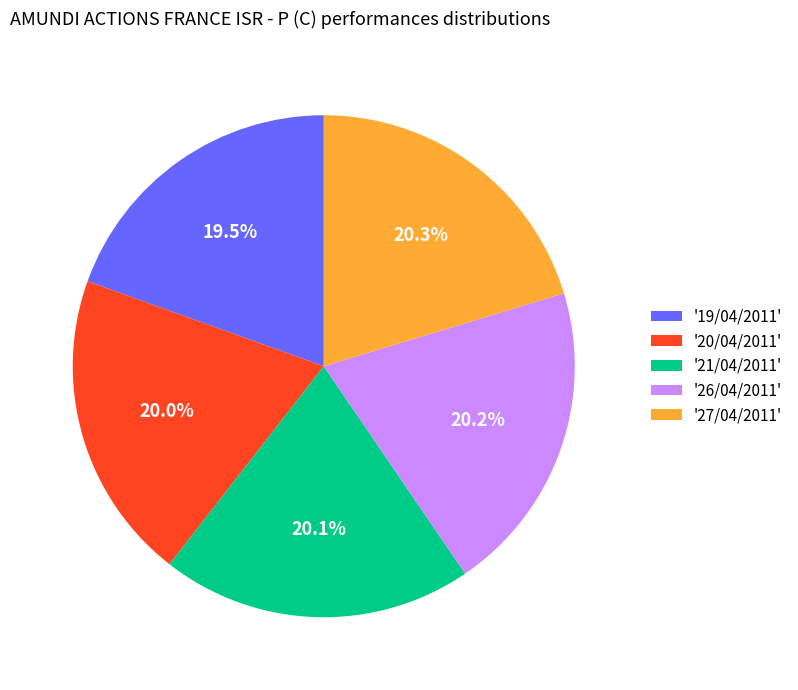

Between '19/04/2011' and '27/04/2011', which is larger?

'27/04/2011'